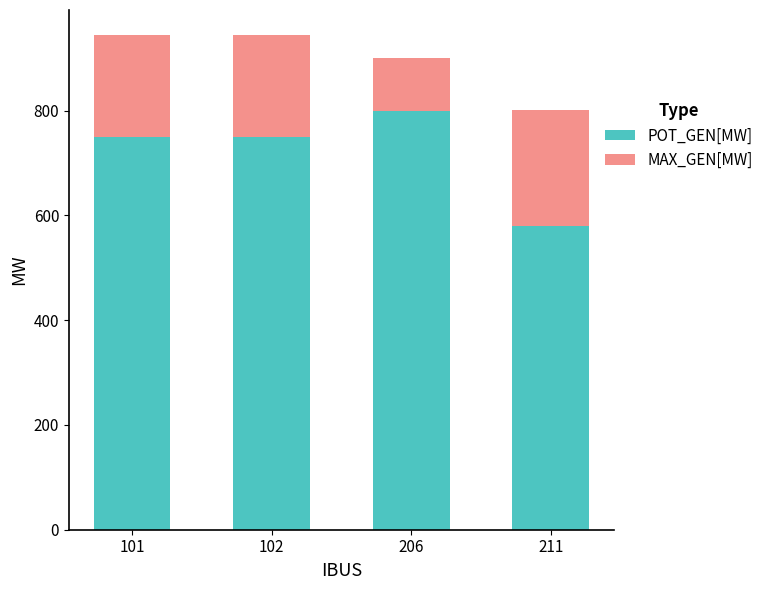

What is the total value across all series at 211?

800.4